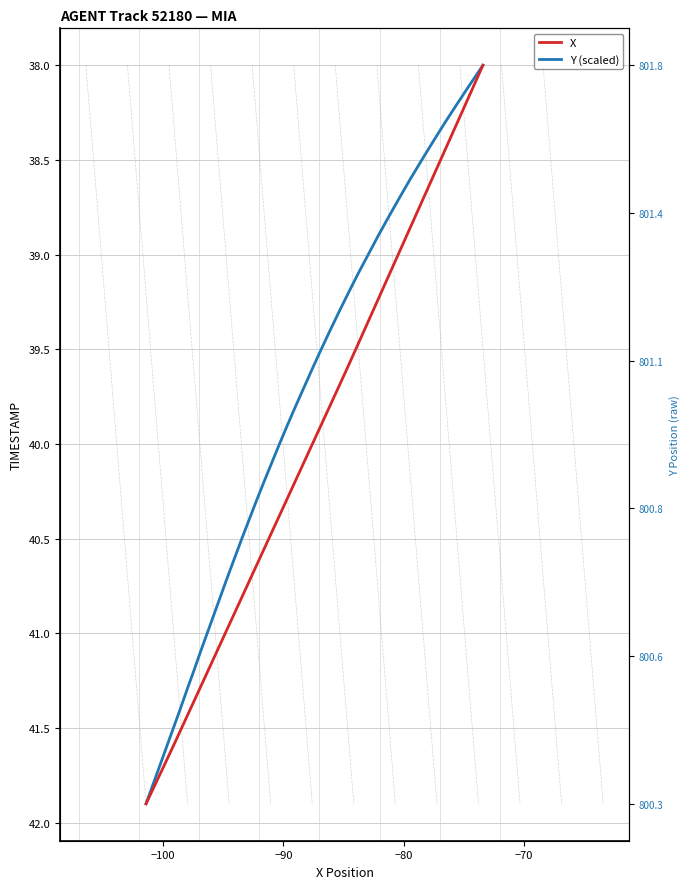

Count the number of categories in the chart.

40